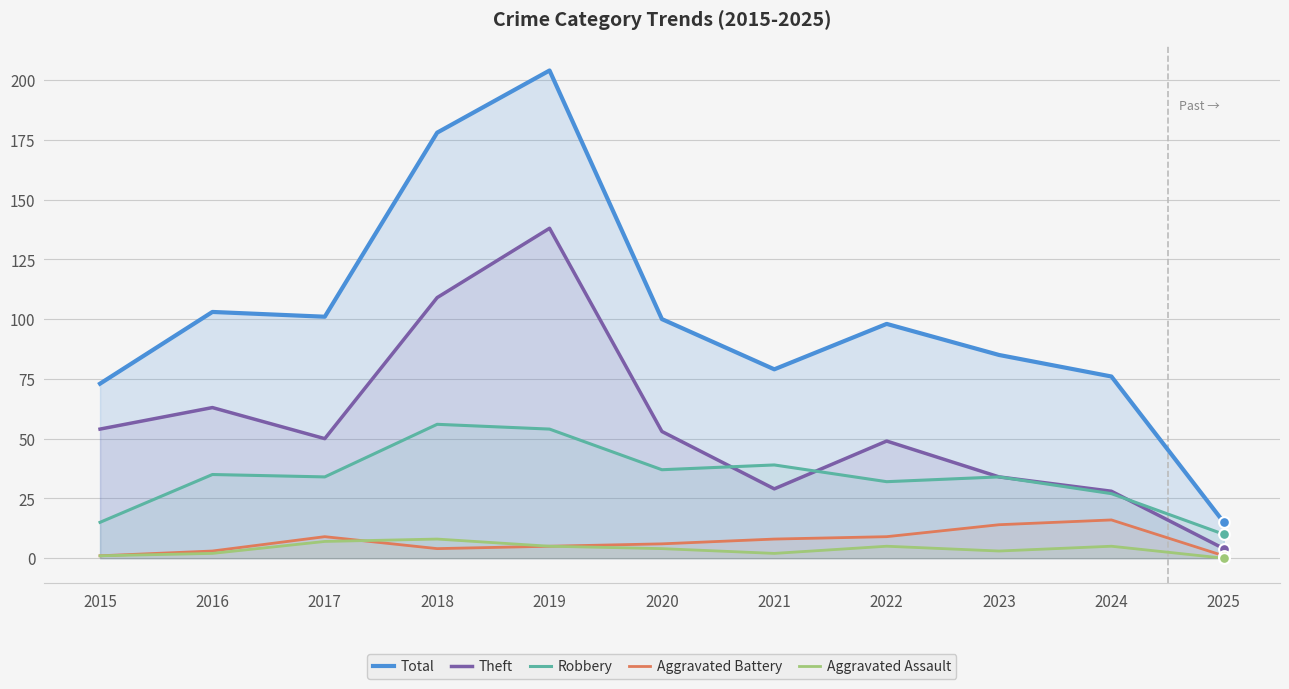

At which category is the sum across all series the highest?

2019